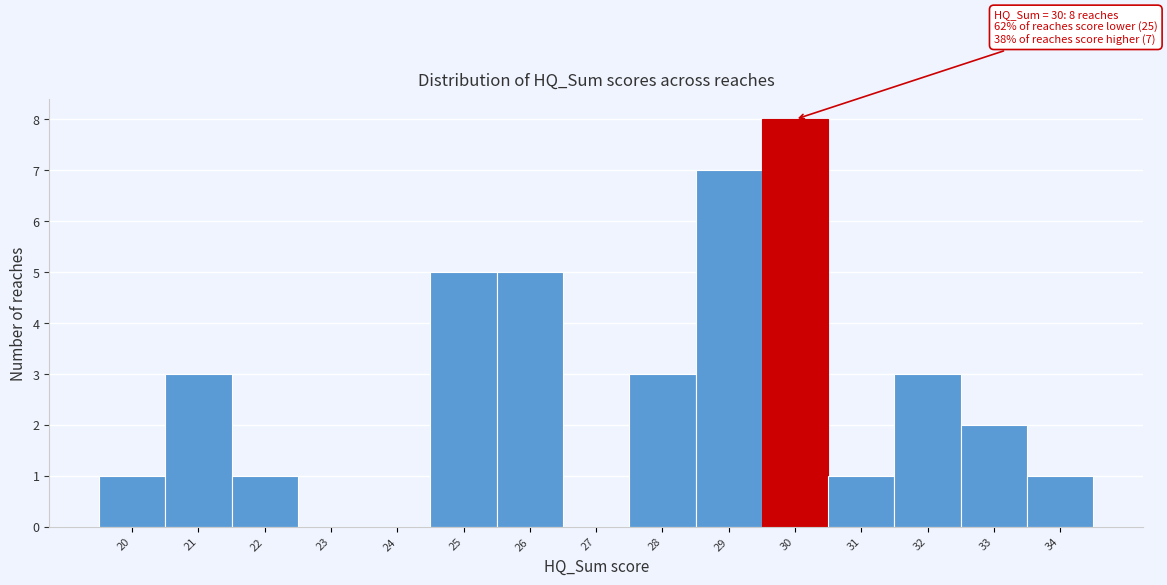

Which range on the x-axis has the tallest bar?

29.5 to 30.5